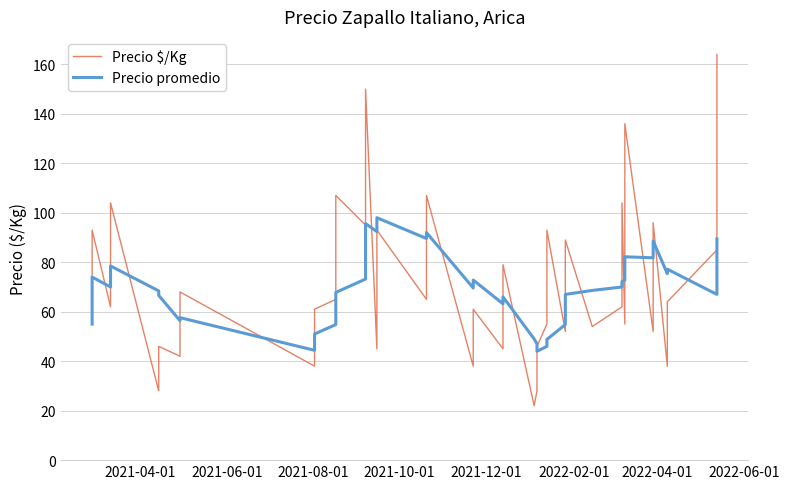

Rank the series by their maximum value, from highest to lowest.

Precio $/Kg, Precio promedio